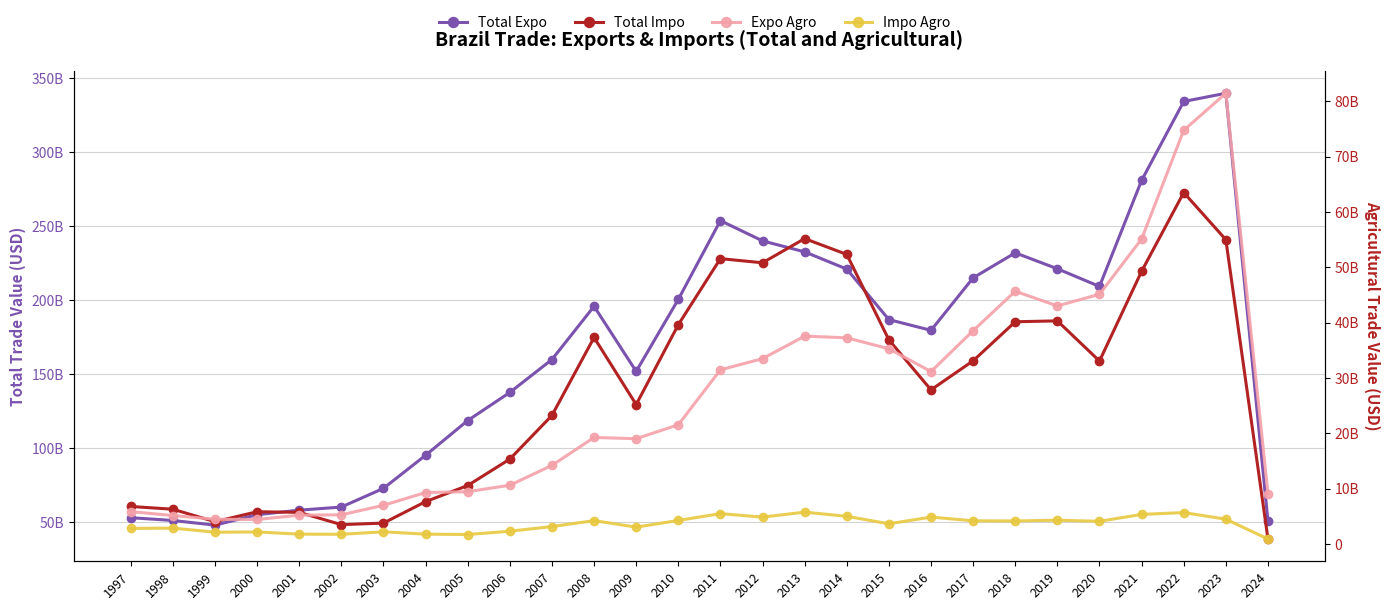

How many data points in Impo Agro are above 4116884297?

13